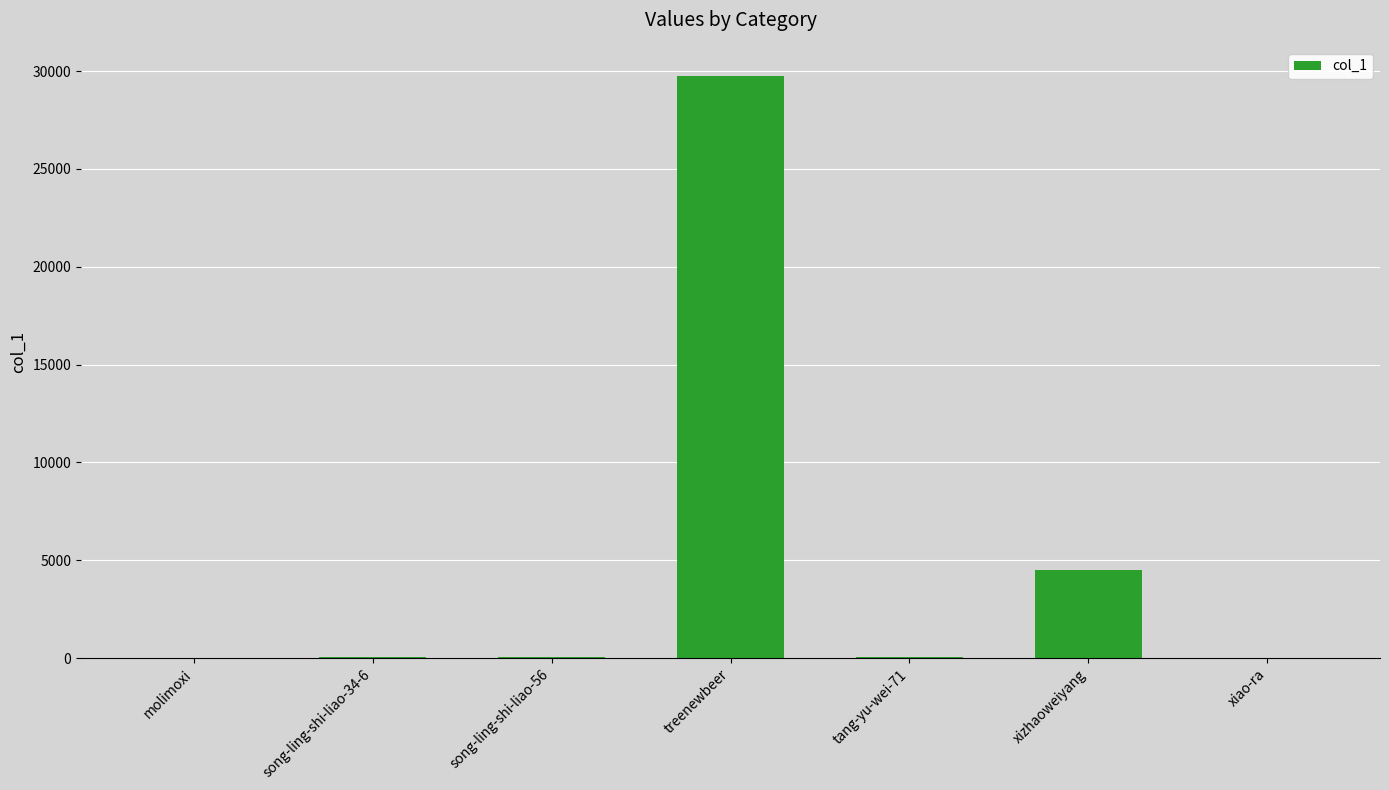

What is the sum of the values at song-ling-shi-liao-34-6 and xiao-ra?

49